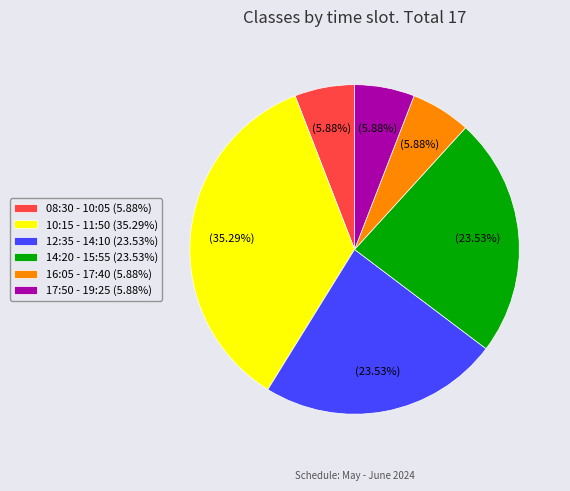

Does 08:30 - 10:05 (5.88%) represent more than half of the total?

No